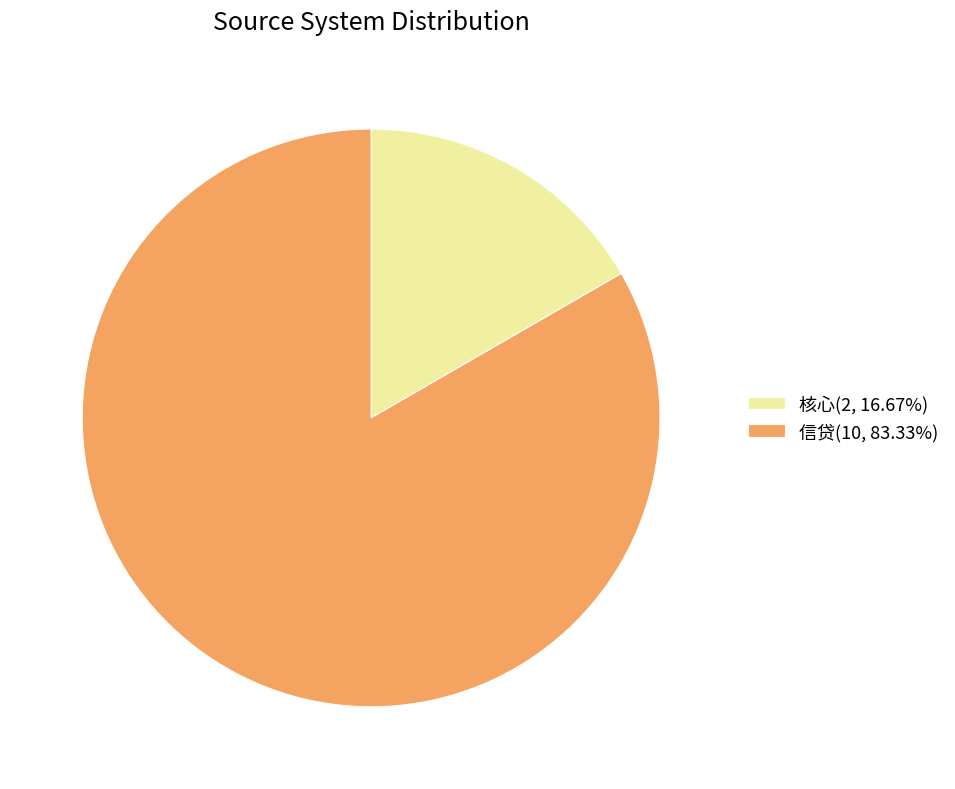

Do 信贷(10, 83.33%) and 核心(2, 16.67%) together represent more than half of the pie?

Yes